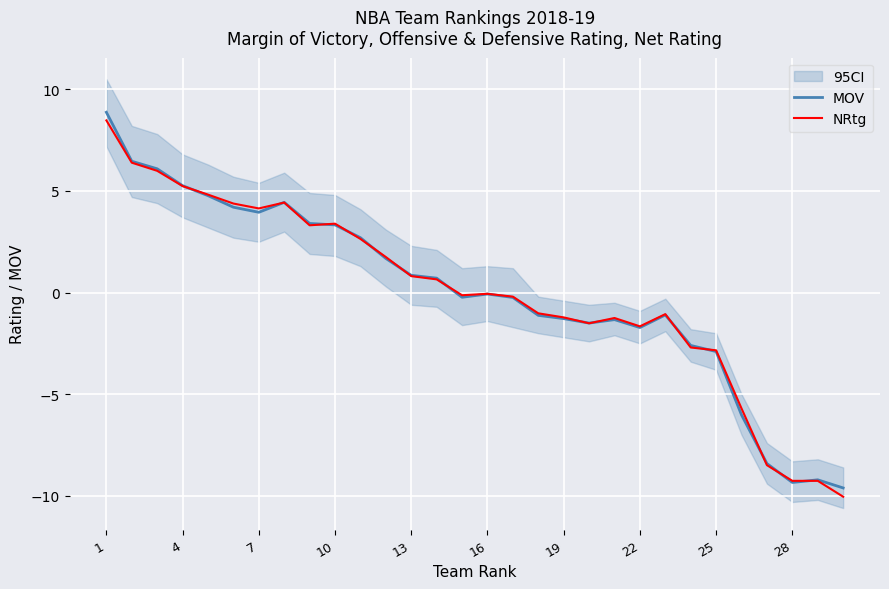

Does the chart display data point markers on the line(s)?

No